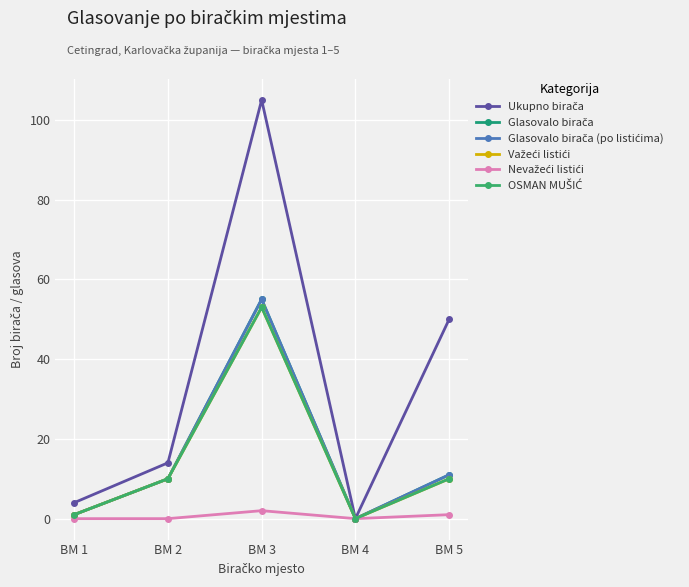

Does the chart have visible grid lines?

Yes